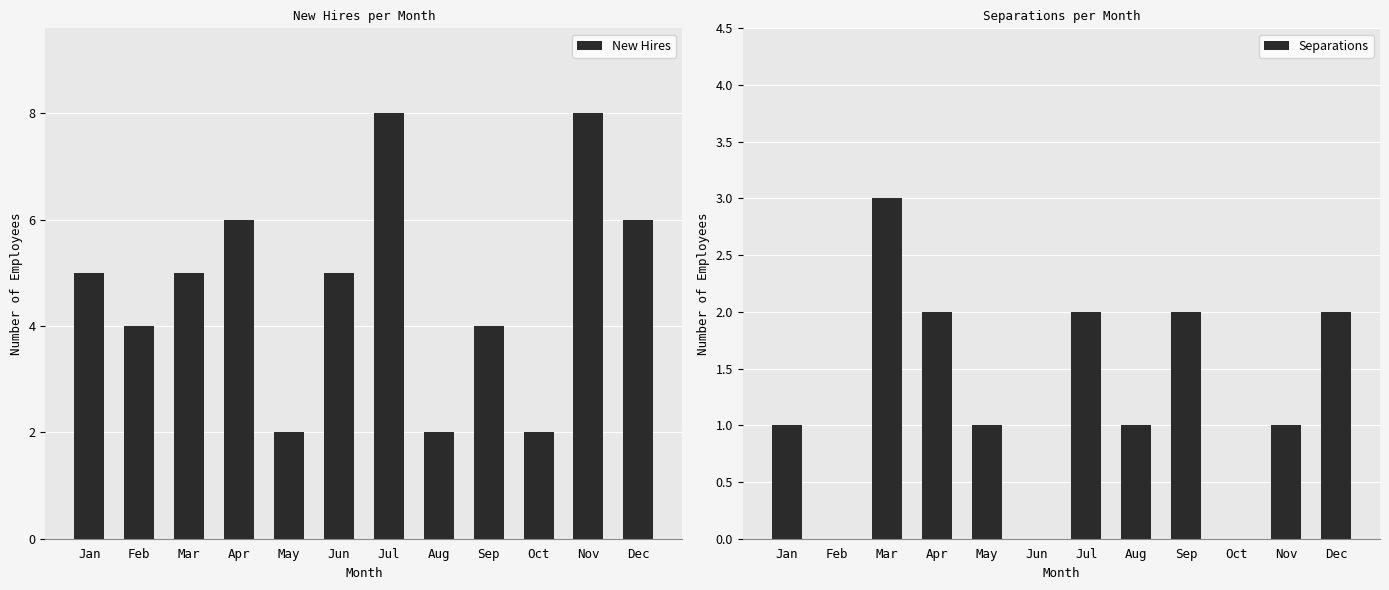

What is the sum of the New Hires values at Sep and Nov?

12